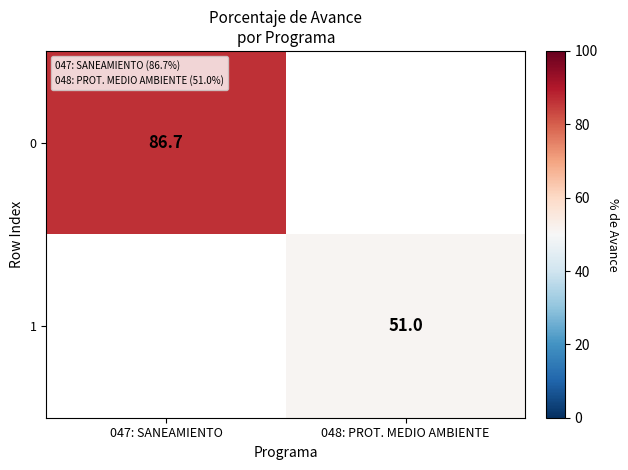

What is the greatest value displayed?

86.7